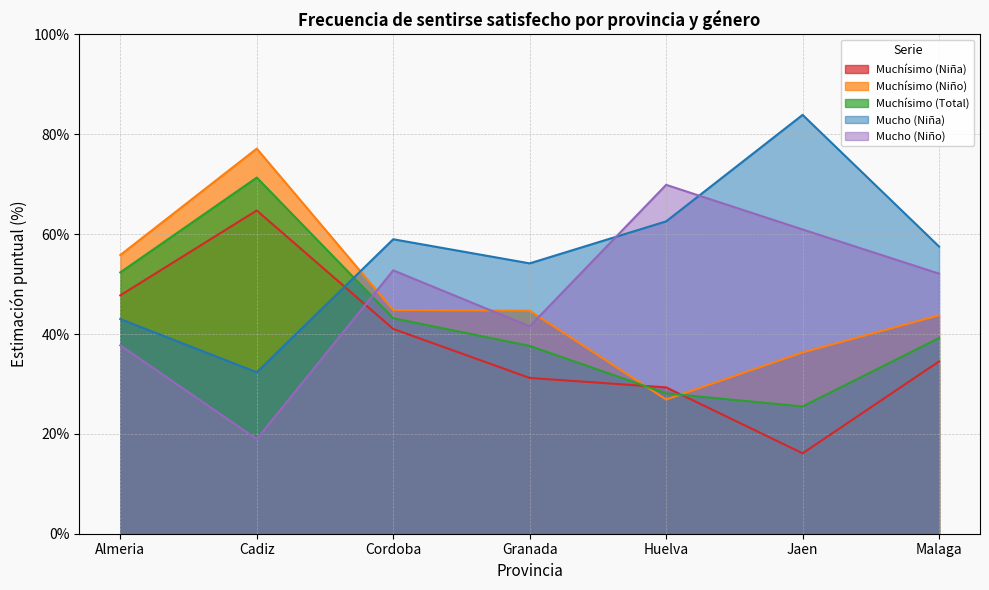

Which series has the largest total across all categories?

Mucho (Niña)